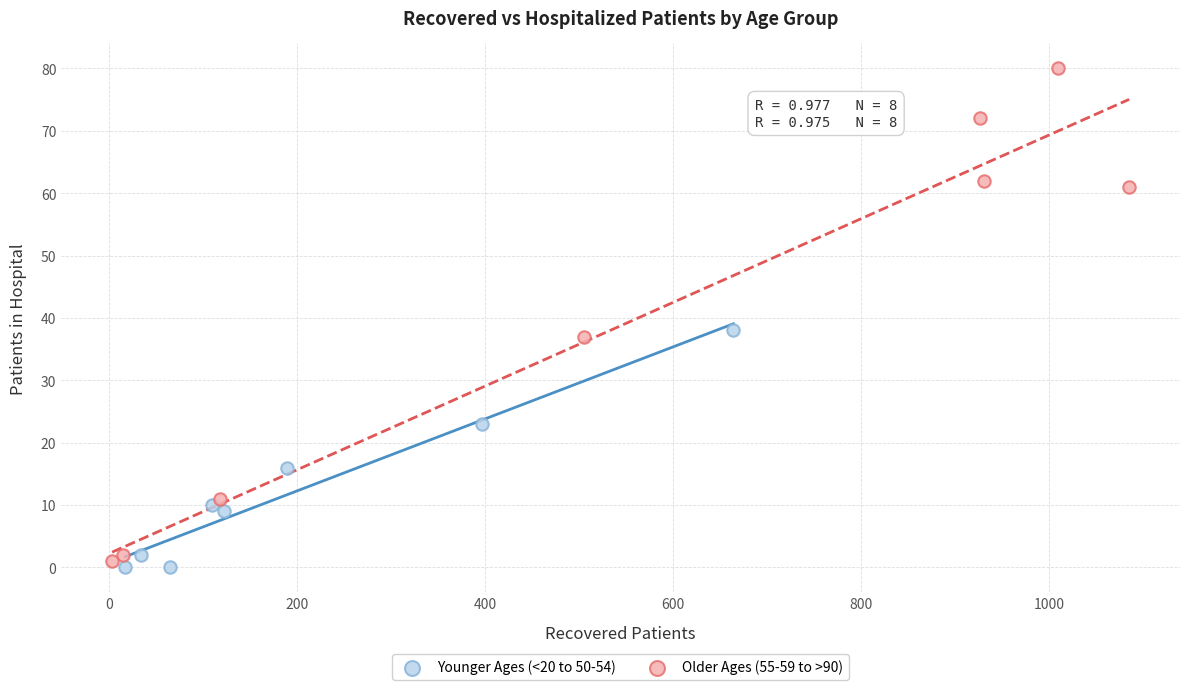

Which series has the widest spread of Y values?

Older Ages (55-59 to >90)